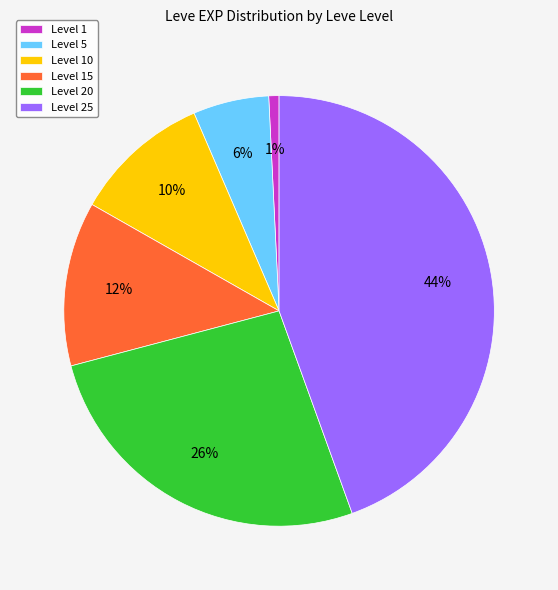

Is the sum of Level 1 and Level 10 greater than half?

No